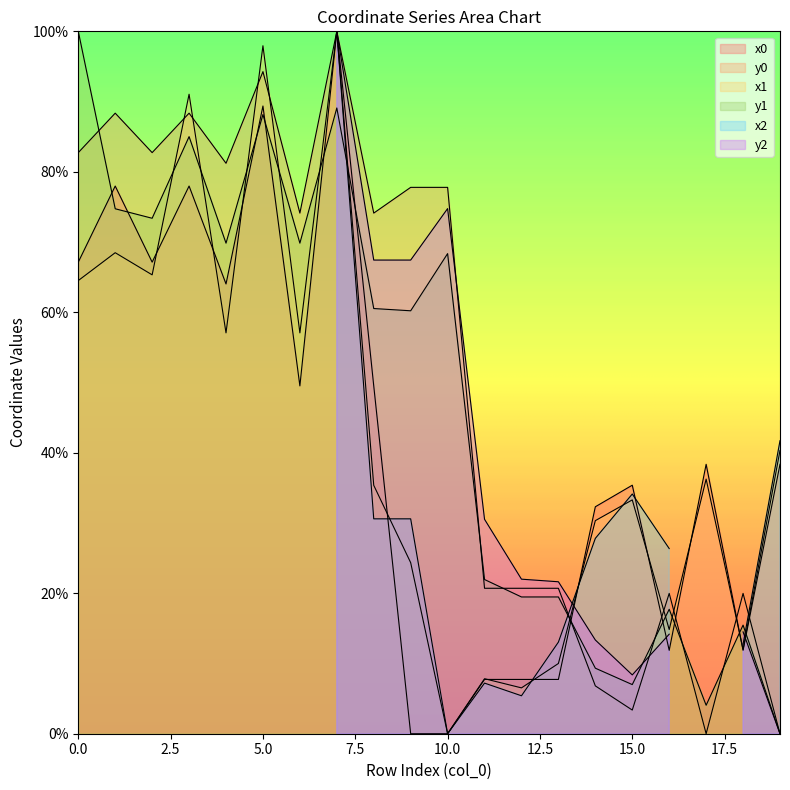

The x0 series shows 78.0 at 3. True or false?

True